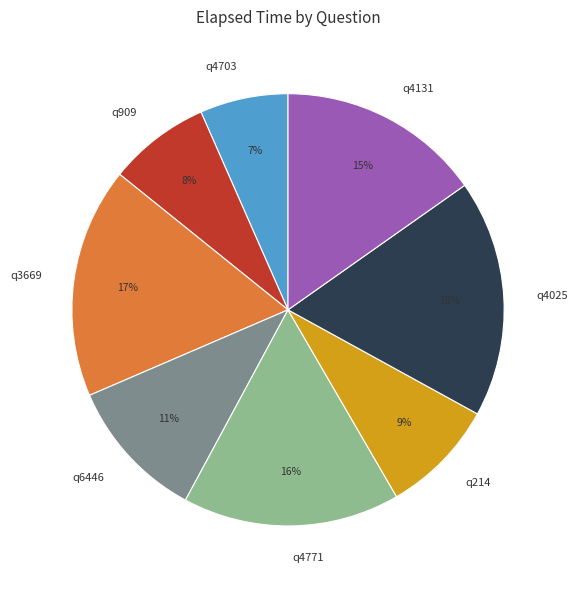

Which category has the biggest portion of the pie?

q4025